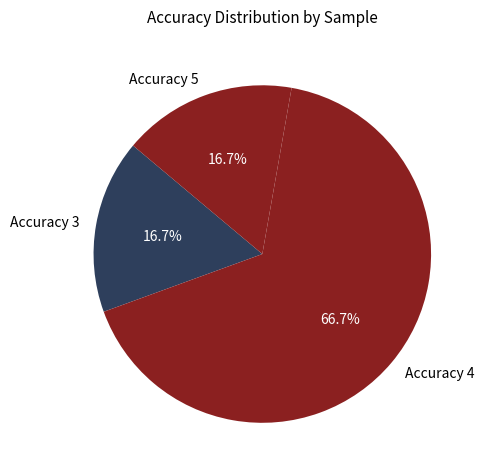

Which slice represents more than half of the pie?

Accuracy 4